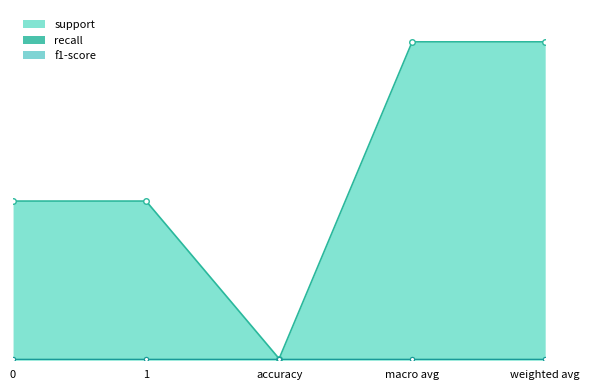

Reading left to right, list all the values displayed in this chart.

support: 101	101	1	202	202
recall: 1	1	1	1	1
f1-score: 1	1	1	1	1